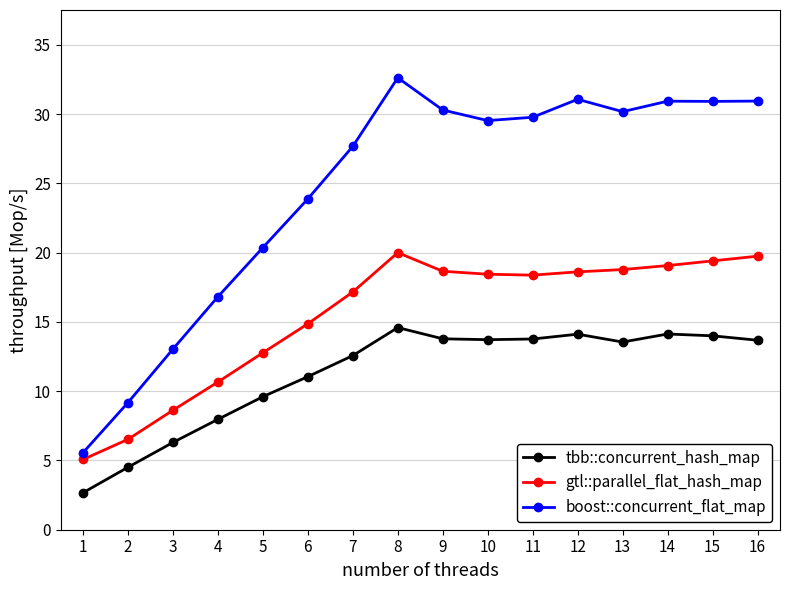

Read the gtl::parallel_flat_hash_map value at 15.

19.4